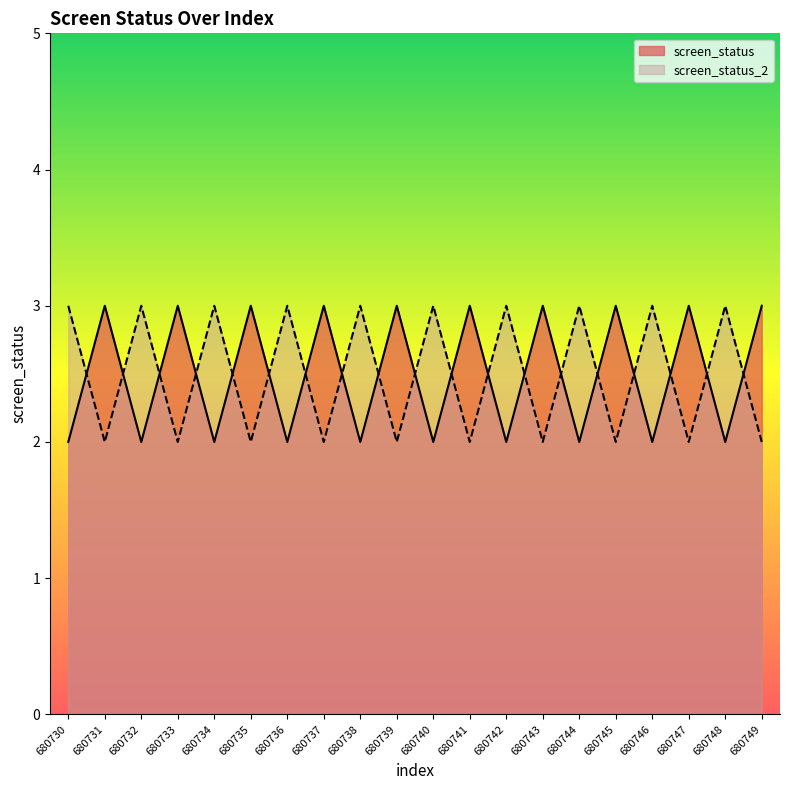

Which series changed the most between 680737 and 680741?

screen_status